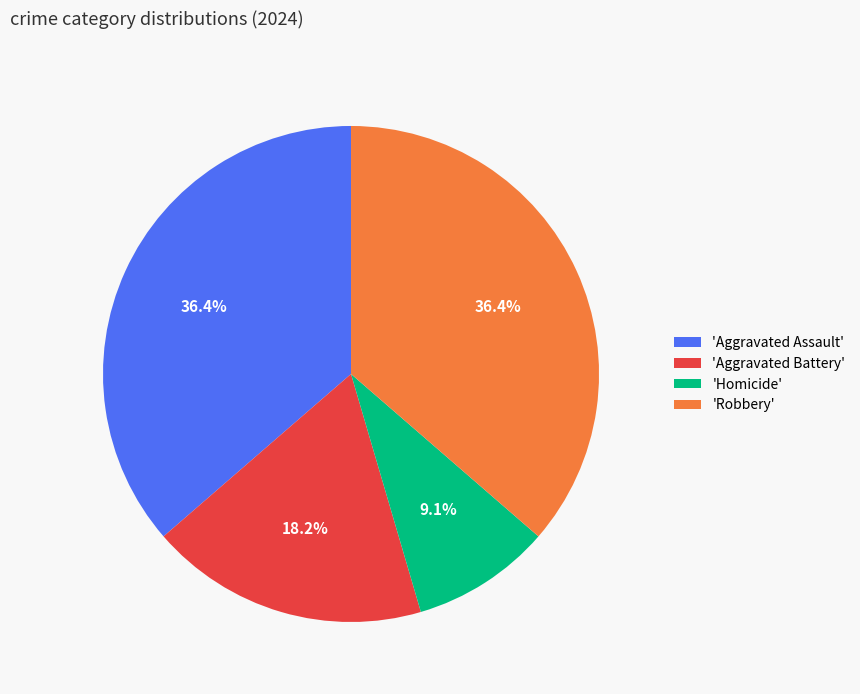

What is the ratio of the value at 'Robbery' to the value at 'Aggravated Battery'?

2.0